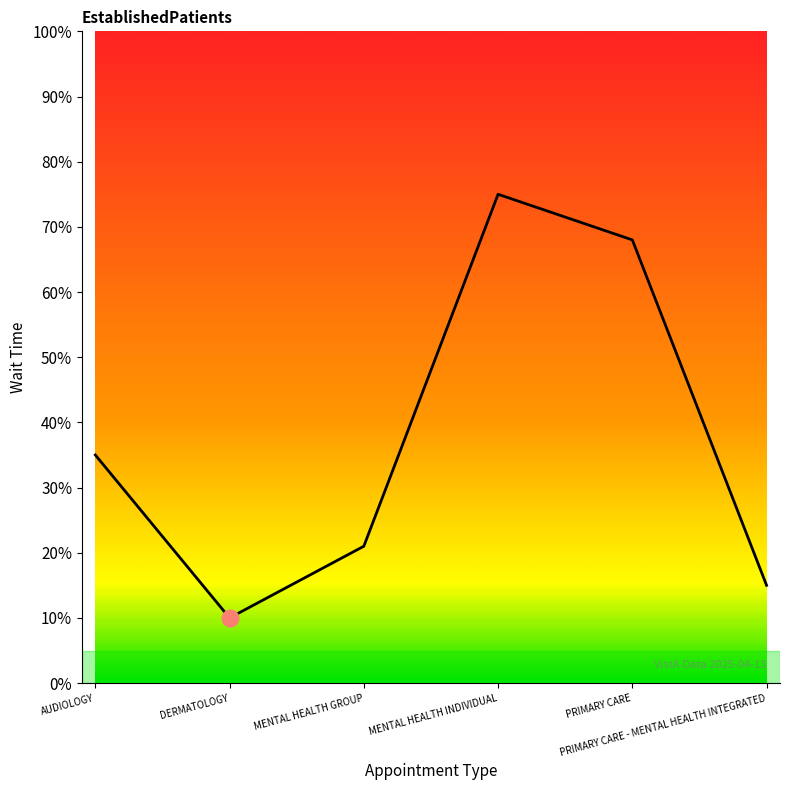

Does the chart have visible grid lines?

No